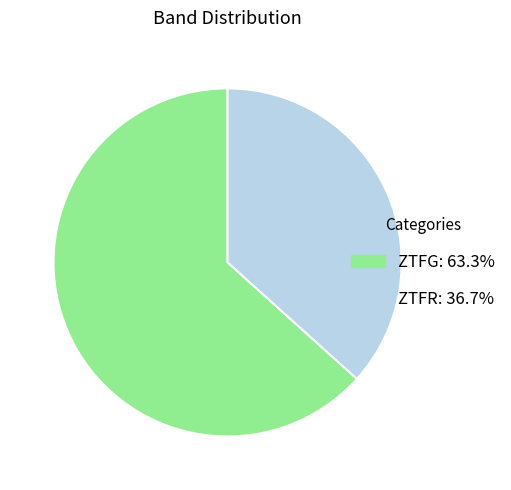

Is ZTFG: 63.3% the majority of the pie?

Yes